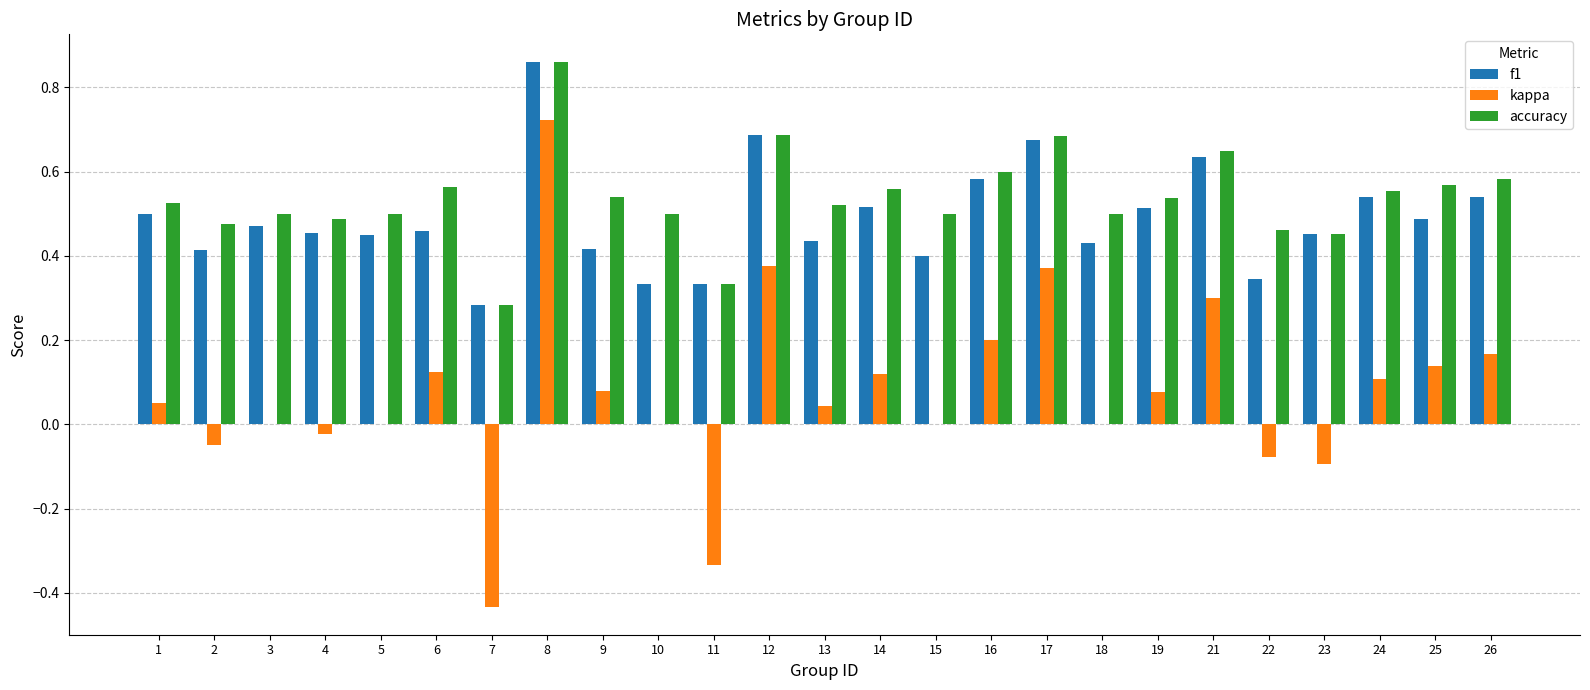

Which series changed the most between 8 and 15?

kappa